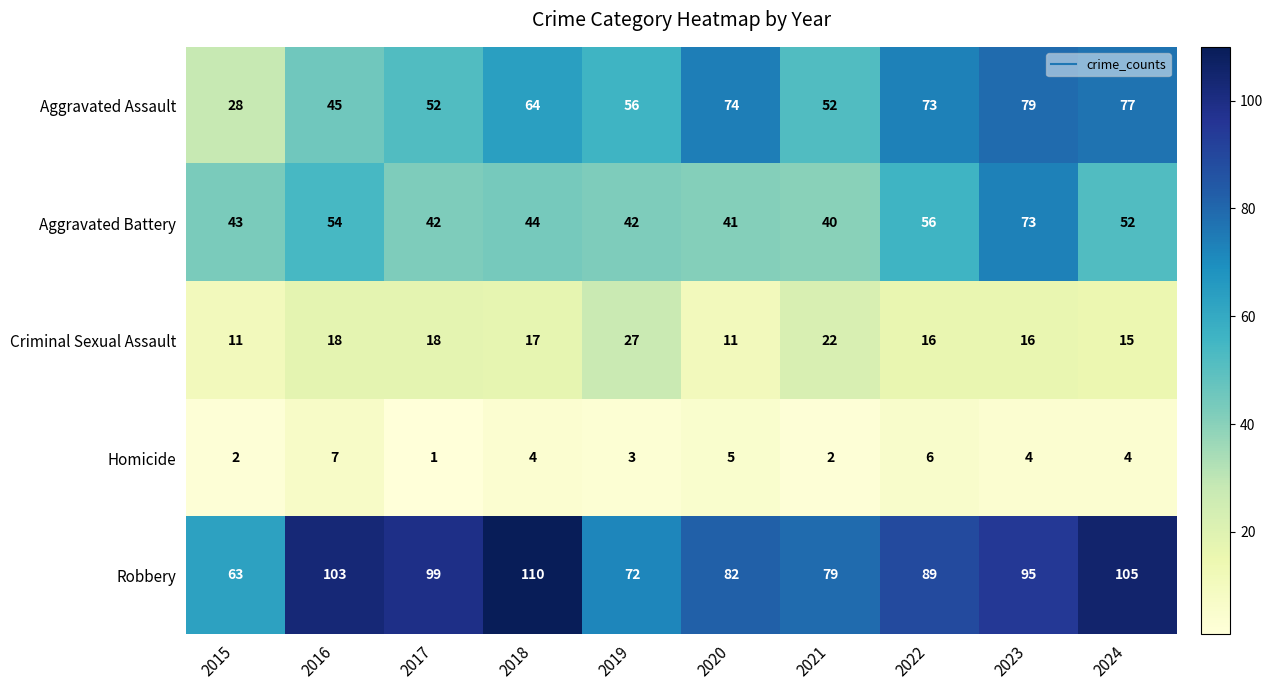

Between 2015 and 2024, which series saw the biggest shift?

Aggravated Assault